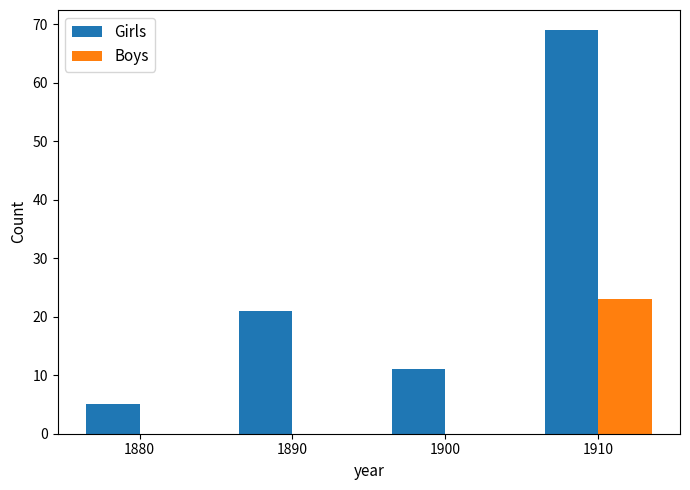

At which category is the sum across all series the highest?

1910